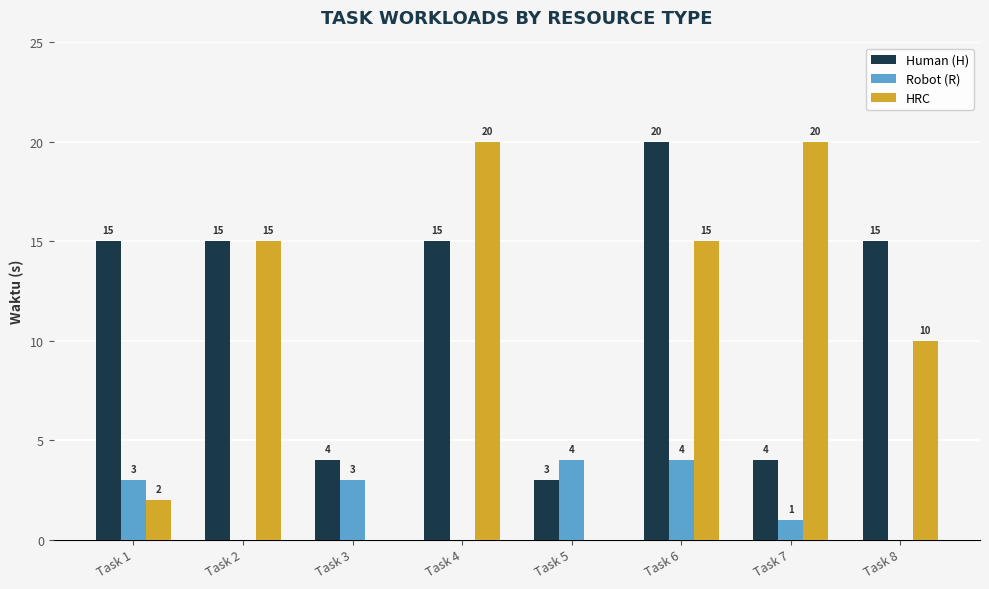

What is the average value of the Robot (R) series?

2